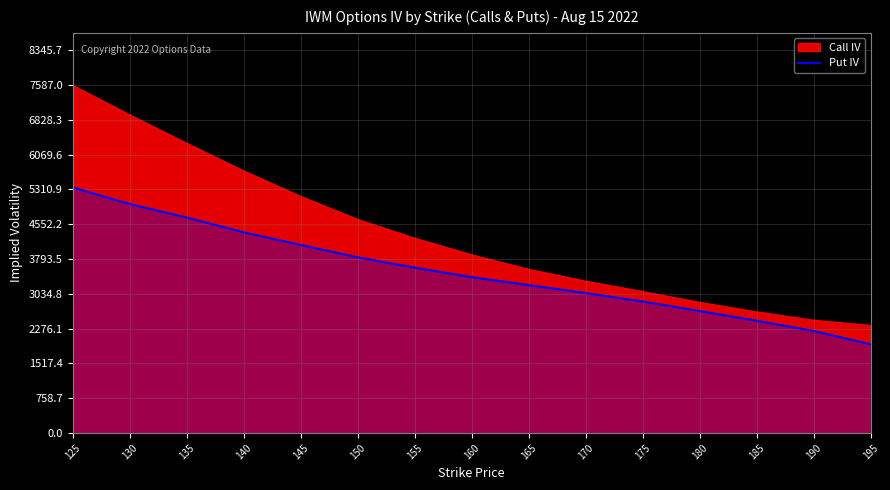

Is it true that Put IV equals 2868.0 at 175?

True